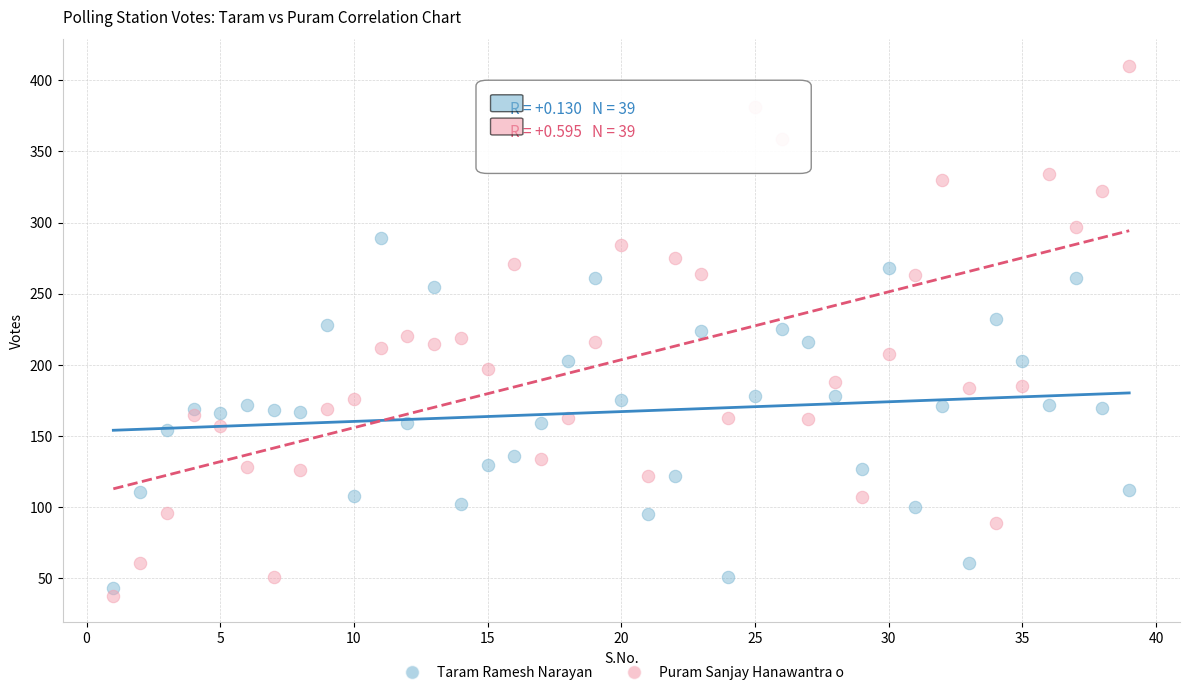

Which series contains the lowest Y value?

Puram Sanjay Hanawantra o